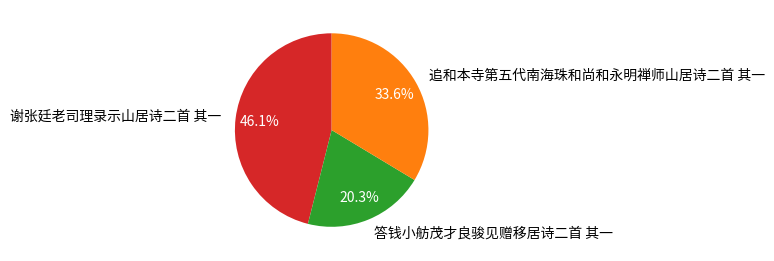

Do 追和本寺第五代南海珠和尚和永明禅师山居诗二首 其一 and 谢张廷老司理录示山居诗二首 其一 together represent more than half of the pie?

Yes